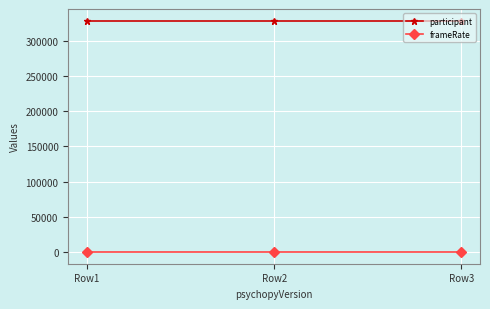

What is the value of the participant point at the 2nd from the left?

328298.0